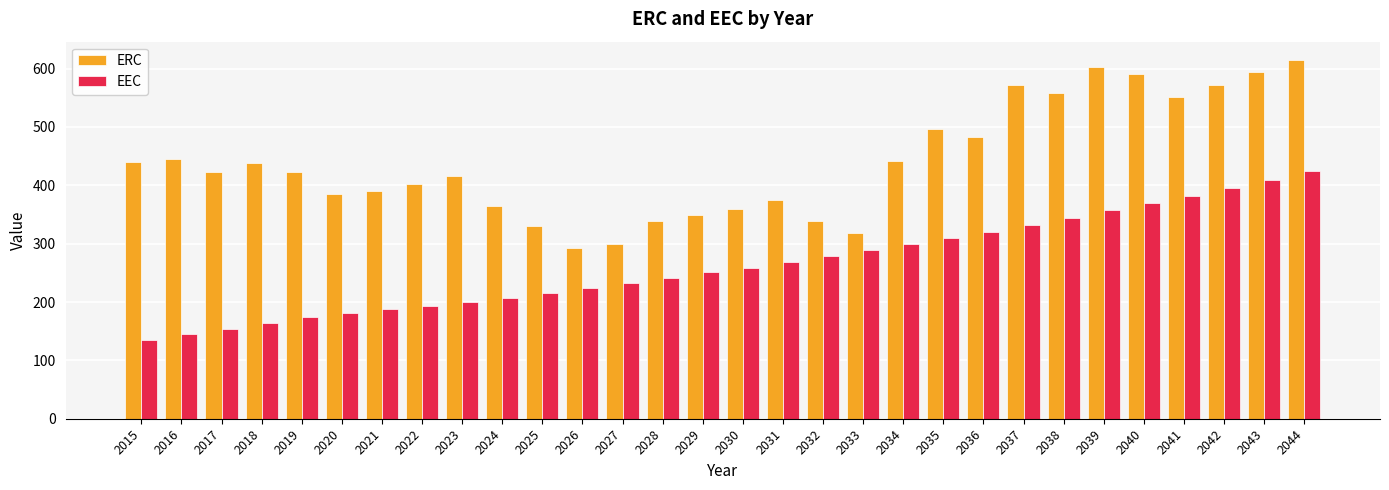

Rank the series at 2037 from lowest to highest value.

EEC, ERC